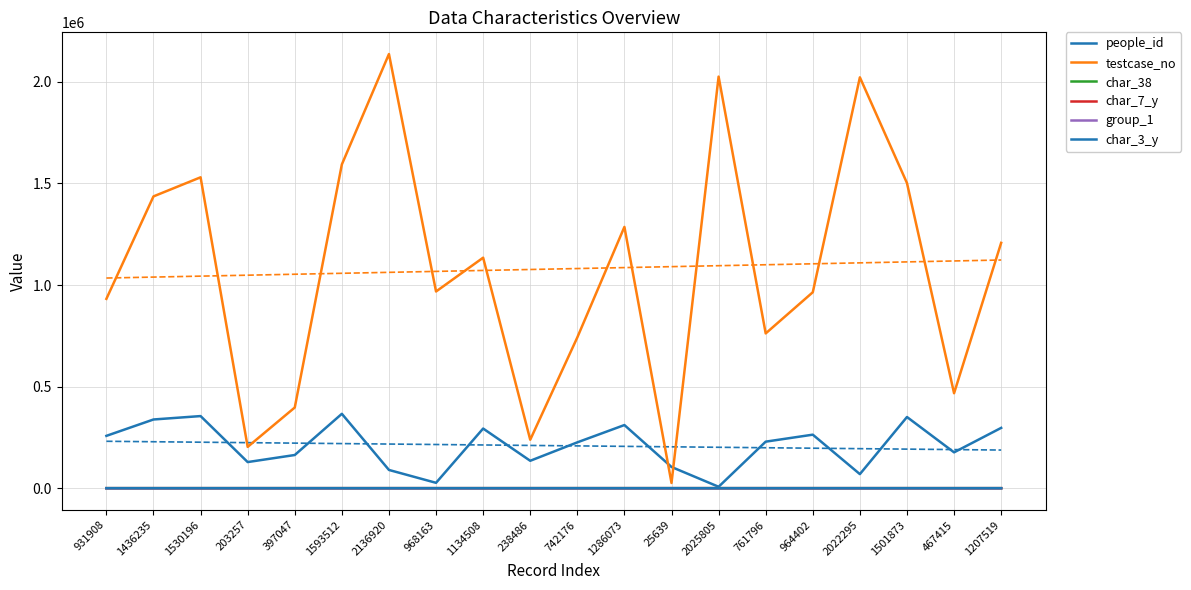

What is the highest value of the people_id series?

366035